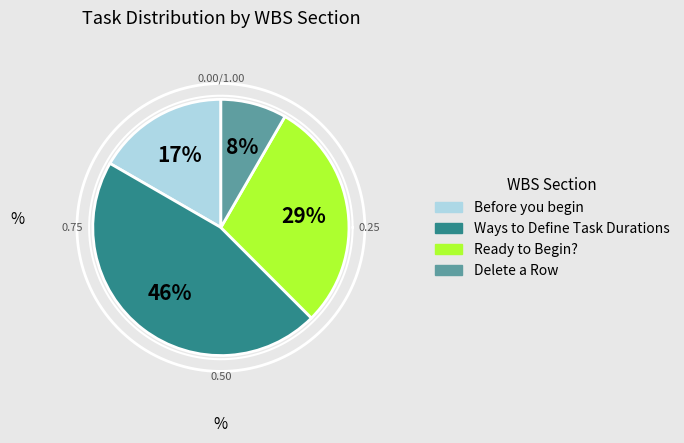

To the nearest percent, what is the combined percentage of Before you begin and Ready to Begin??

46%